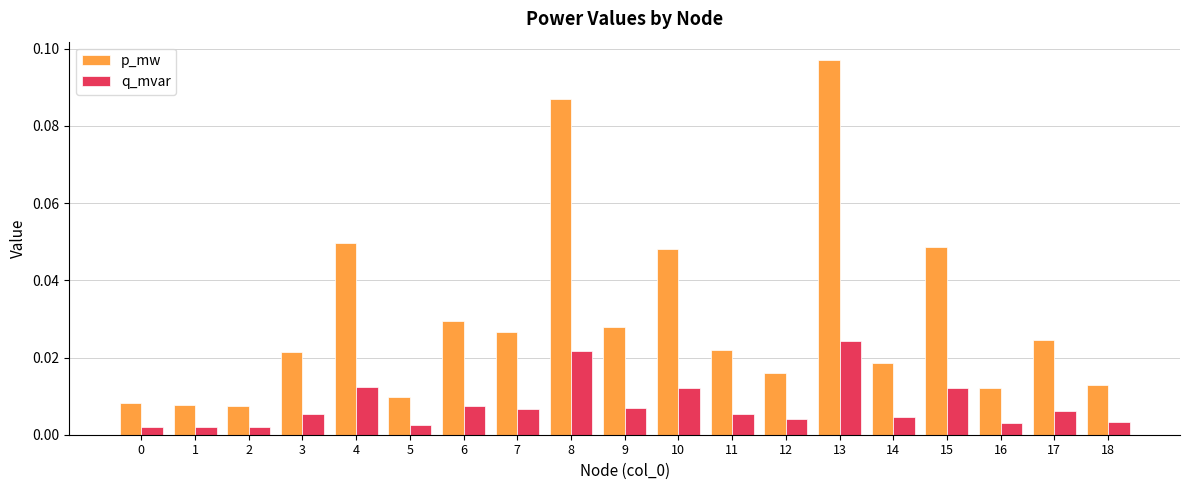

Is it true that p_mw equals 0.1 at 10?

False